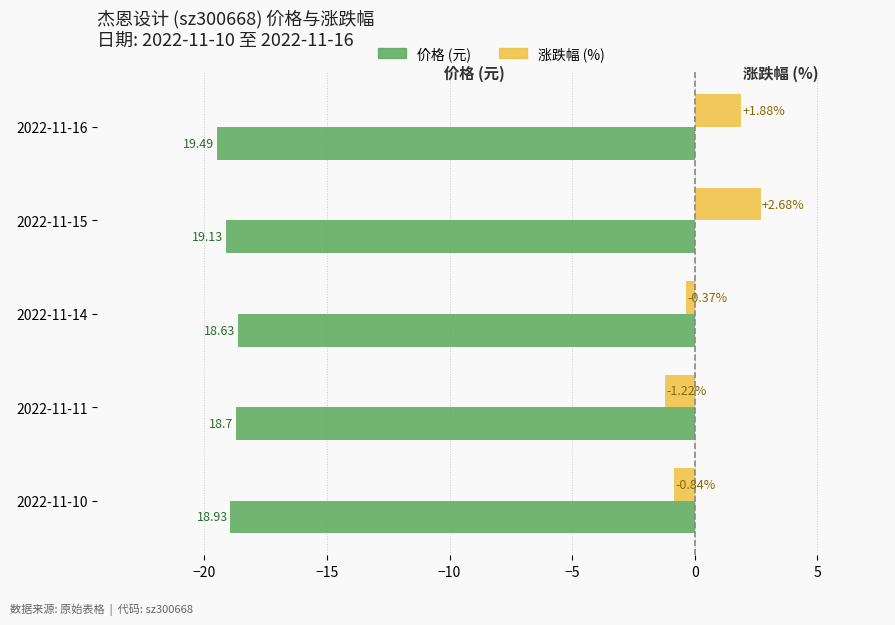

What is the total value across all series at 2022-11-14?

-19.0